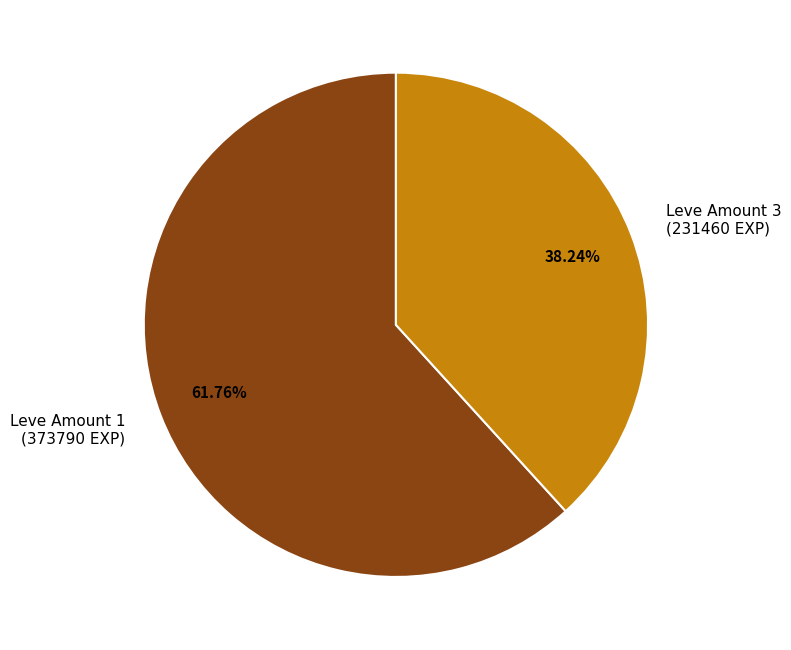

Does any single category account for the majority?

Yes